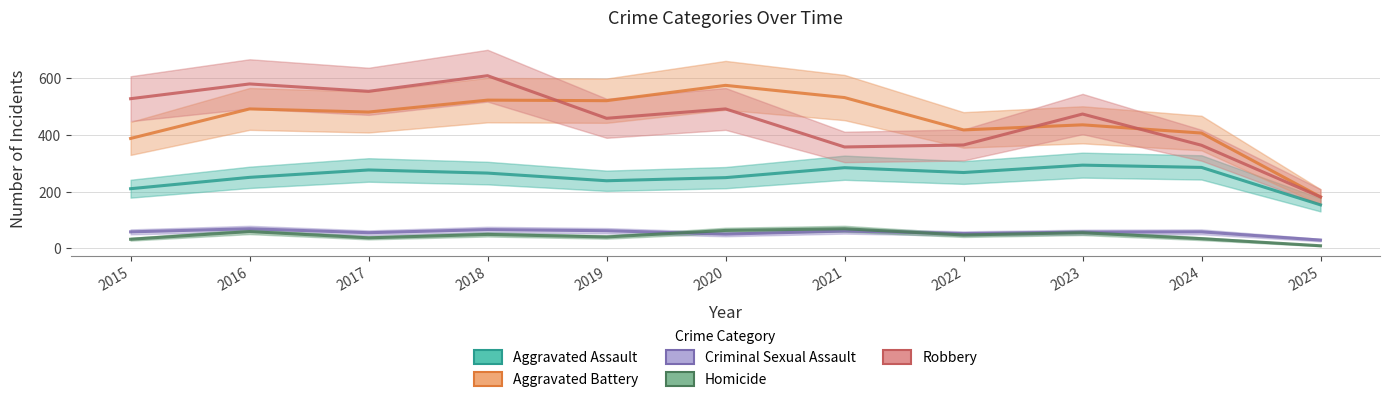

Where is Aggravated Battery nearest to the value 377?

2015